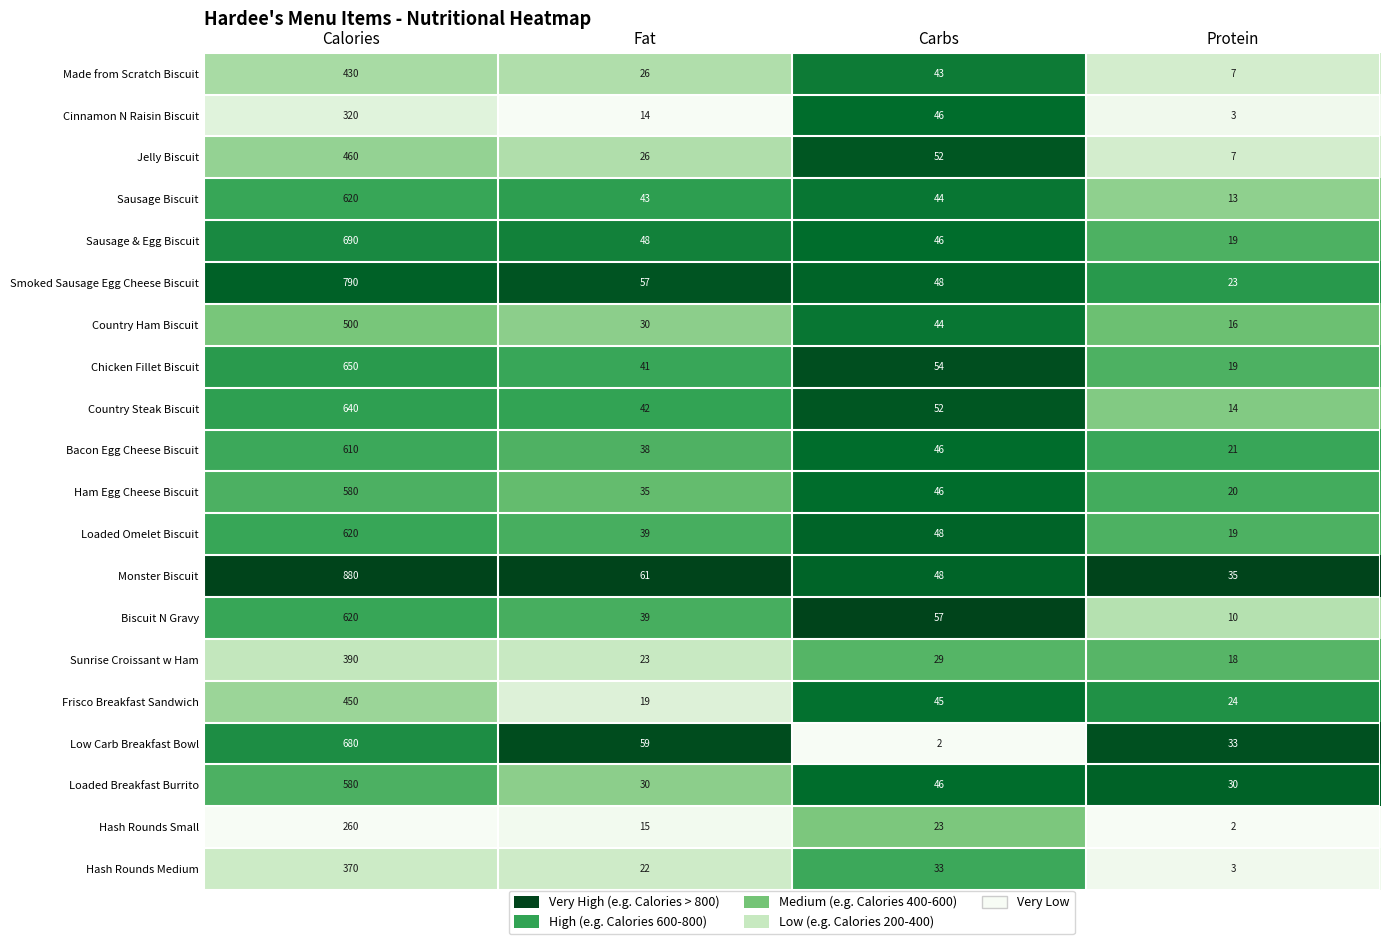

What is the spread (max minus min) of values at Protein?

33